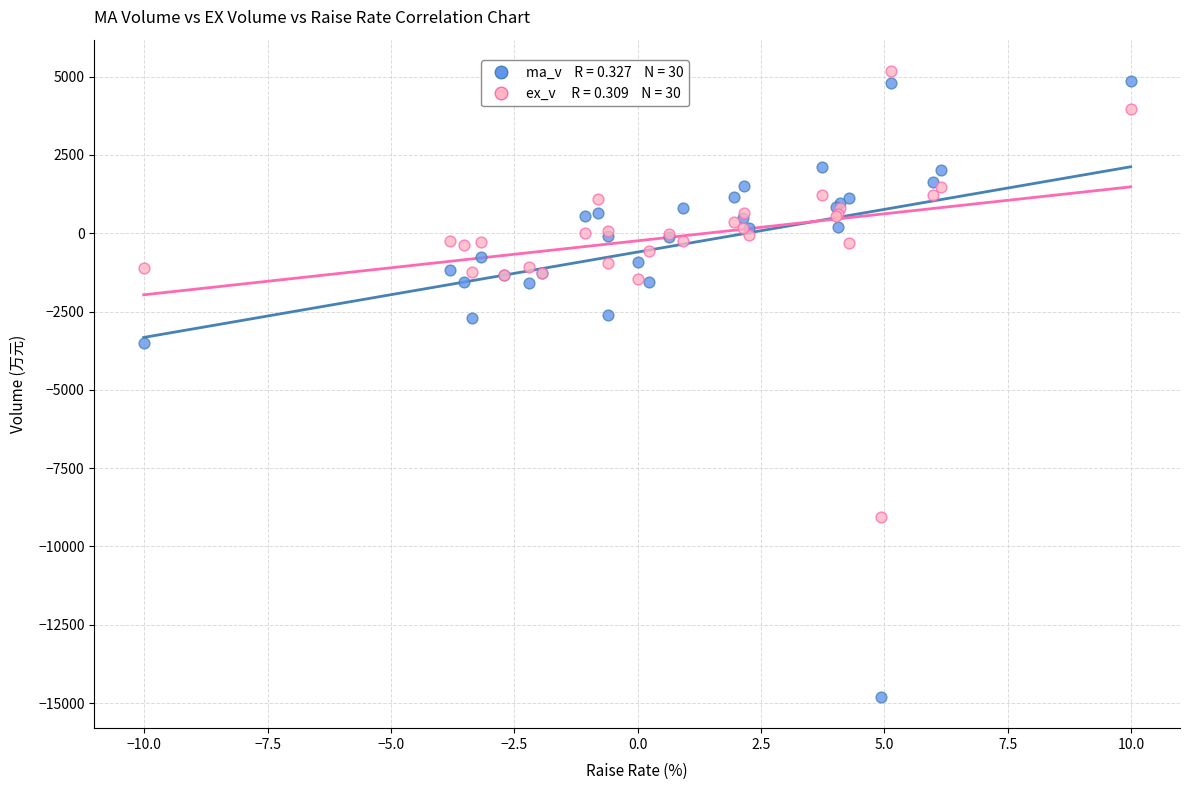

Across all series, what Y value is closest to -4810?

-3520.0